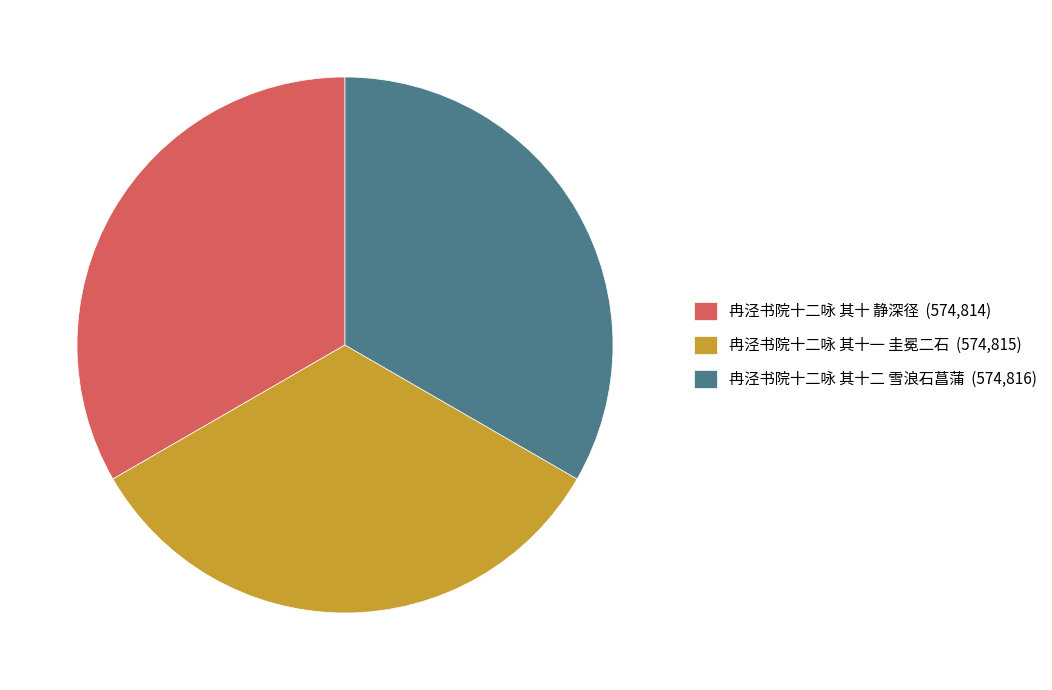

Is there a majority slice in this chart?

No